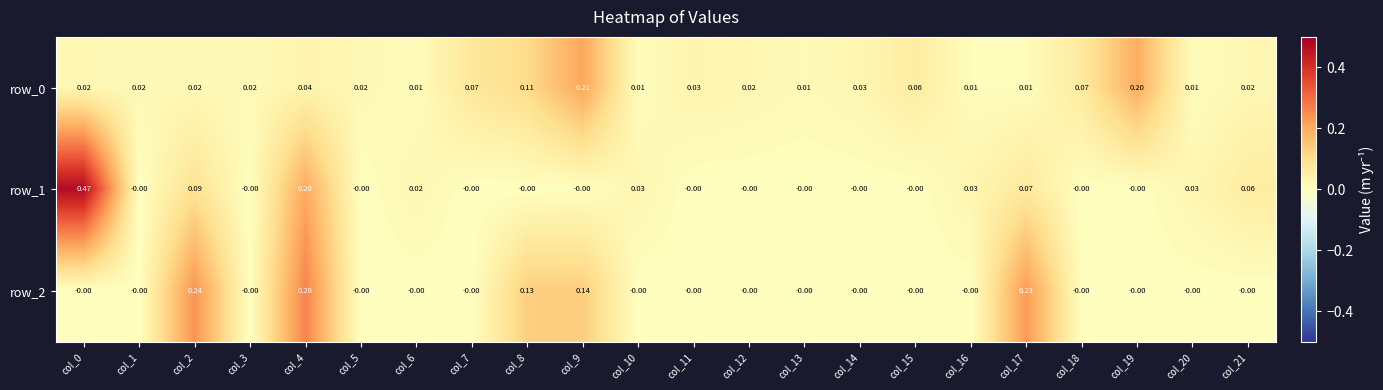

Is the value of row_2 at col_7 greater than the value of row_1 at col_0?

No